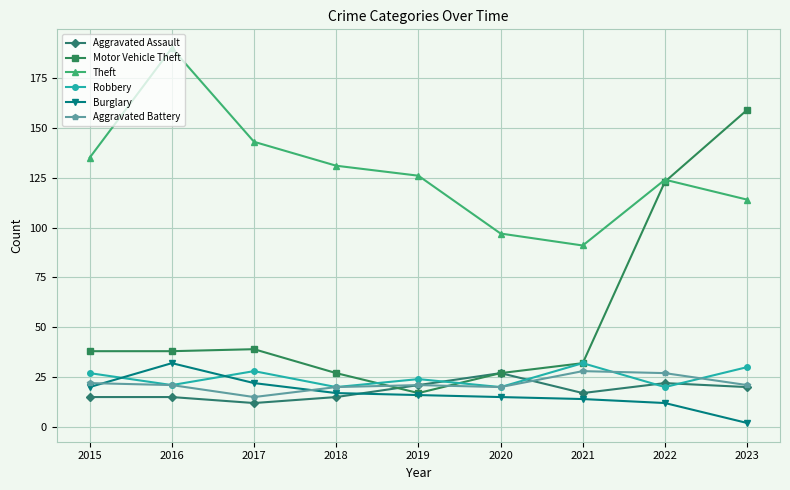

What is the total value across all series at 2016?

317